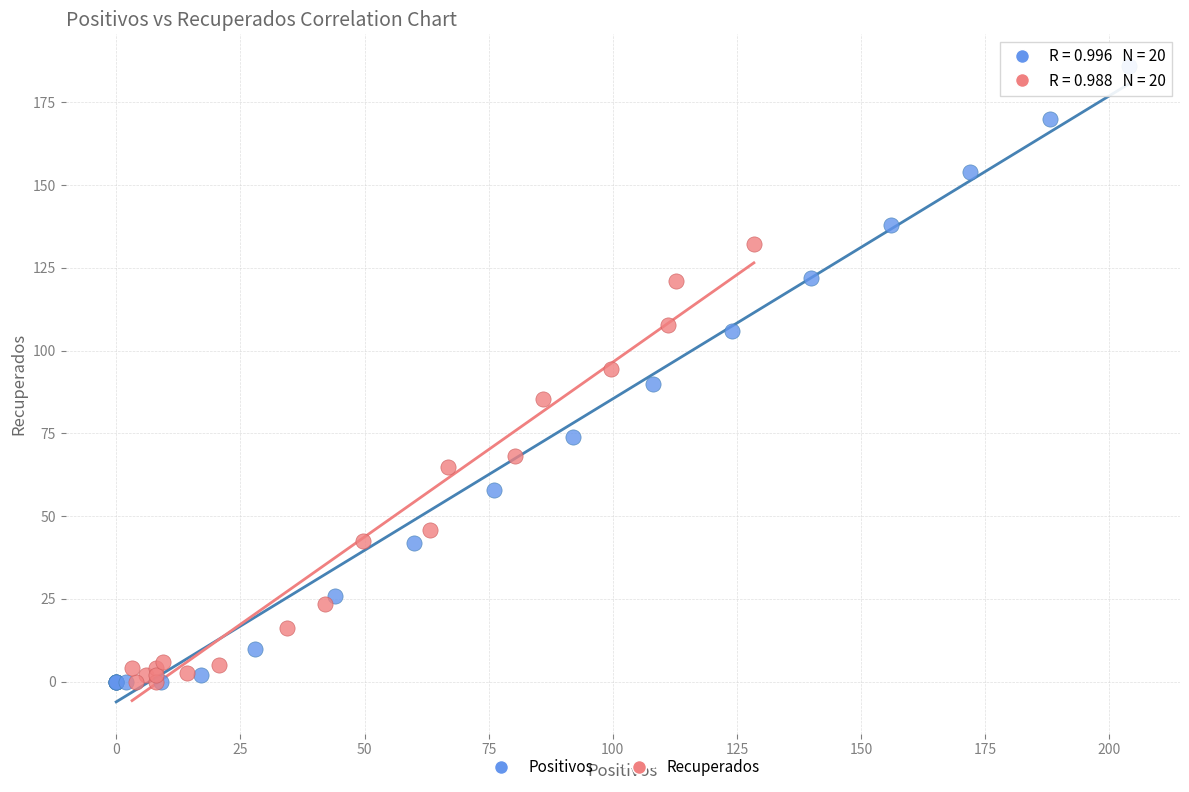

Which series has the widest spread of Y values?

Positivos